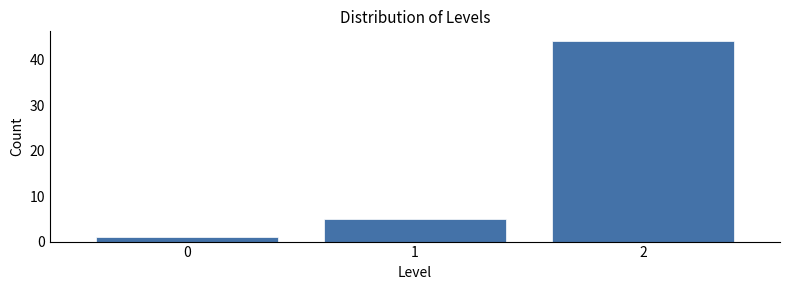

Which range on the x-axis has the tallest bar?

1.5 to 2.5